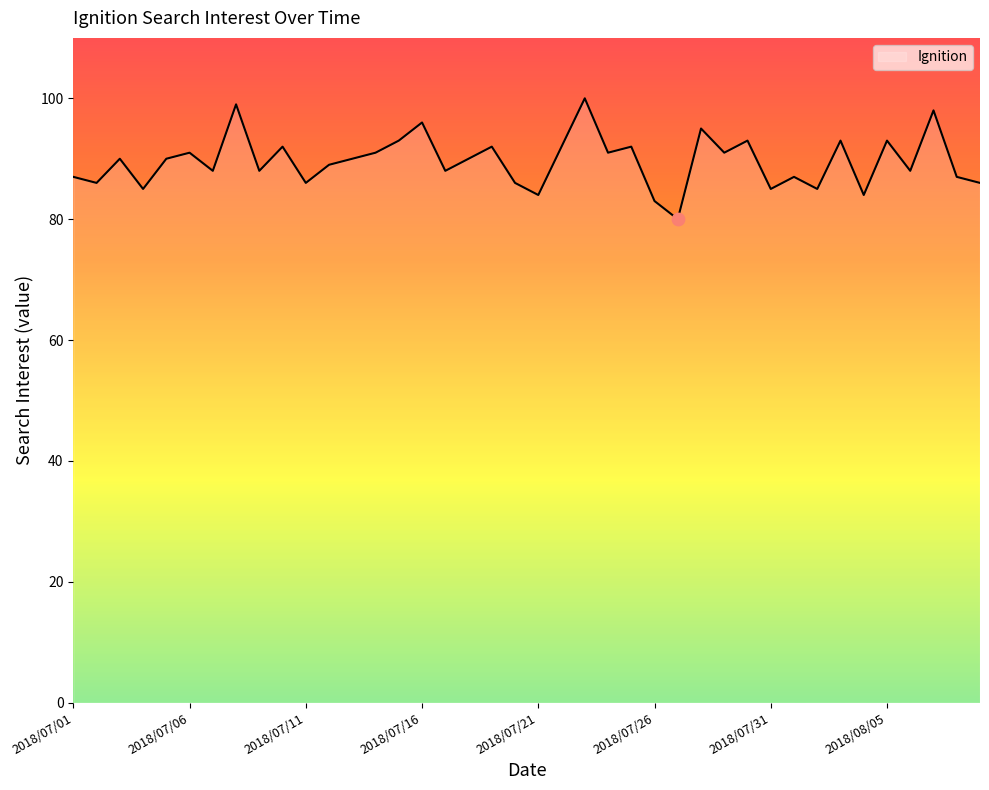

What is the greatest value displayed?

100